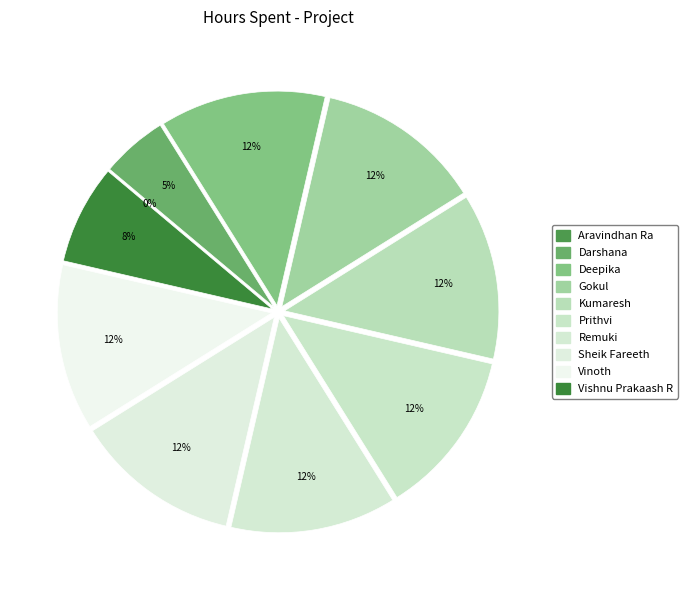

Does Gokul account for over 50% of the chart?

No